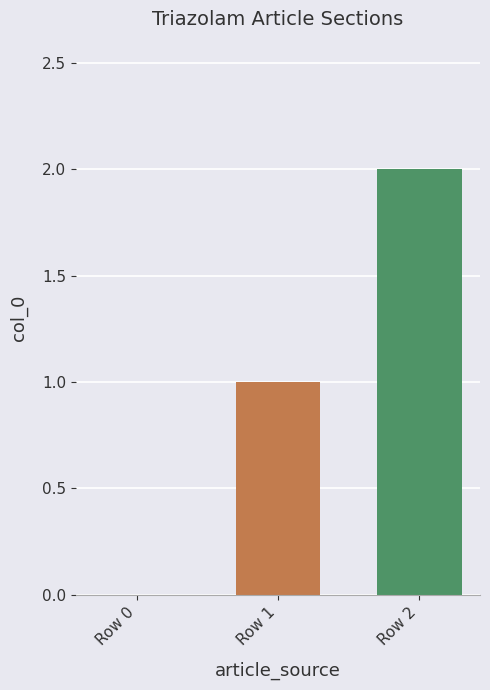

Reading left to right, transcribe all the data shown in this chart.

Row 0=0	Row 1=1	Row 2=2